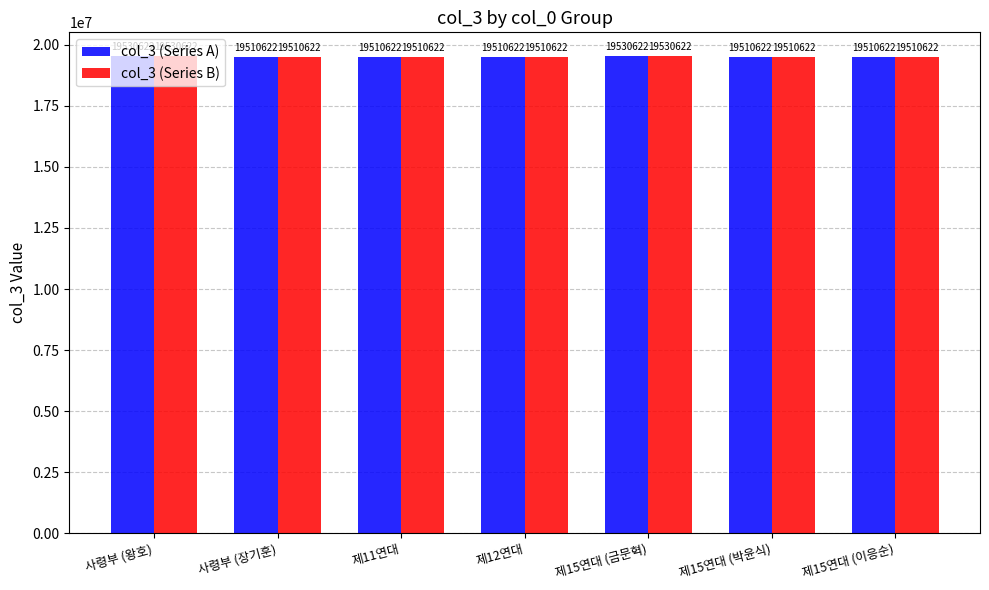

What value does the col_3 (Series B) series have at 제11연대, to the nearest 10?

19510620